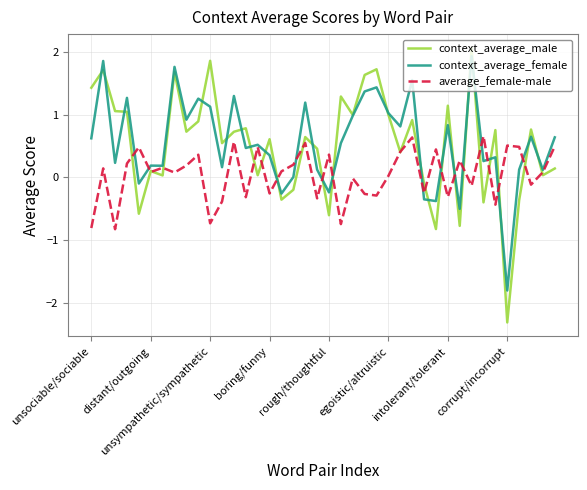

Does the chart have visible grid lines?

Yes